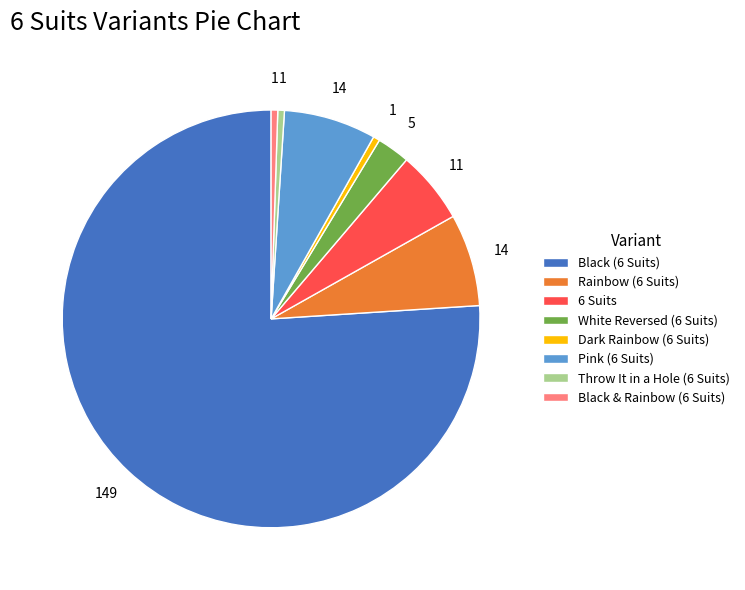

Approximately how many times larger is the value at Rainbow (6 Suits) compared to 6 Suits?

1.3